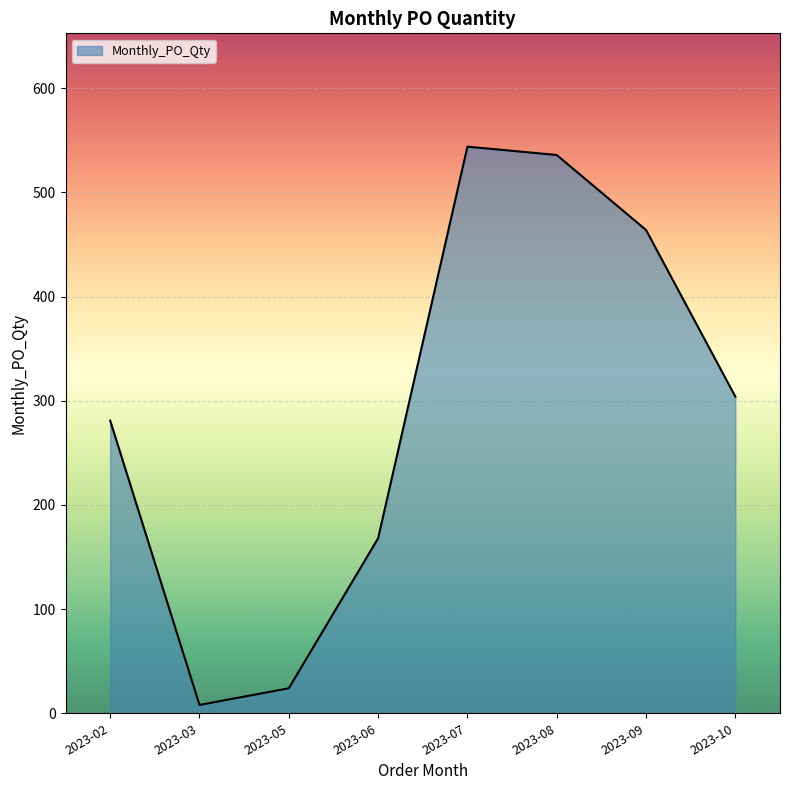

Is it true that the value at 2023-09 is 464?

True